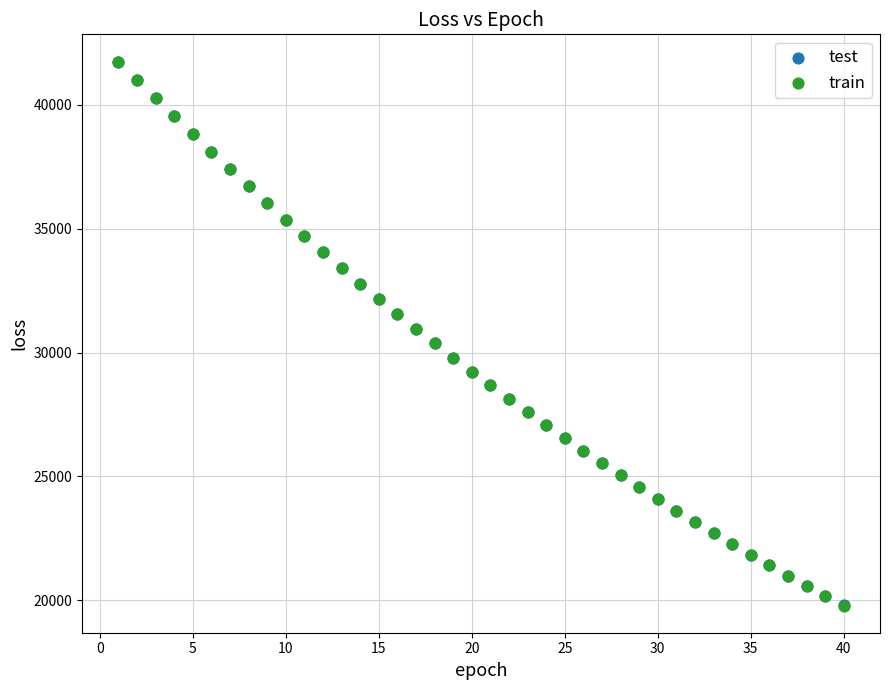

What are all the series names shown in the legend?

test, train